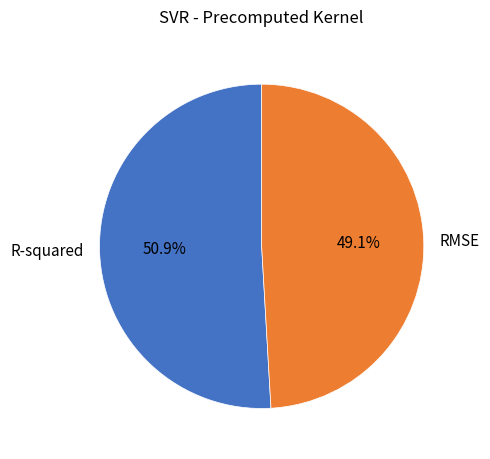

What percentage is NOT represented by RMSE?

50.9%